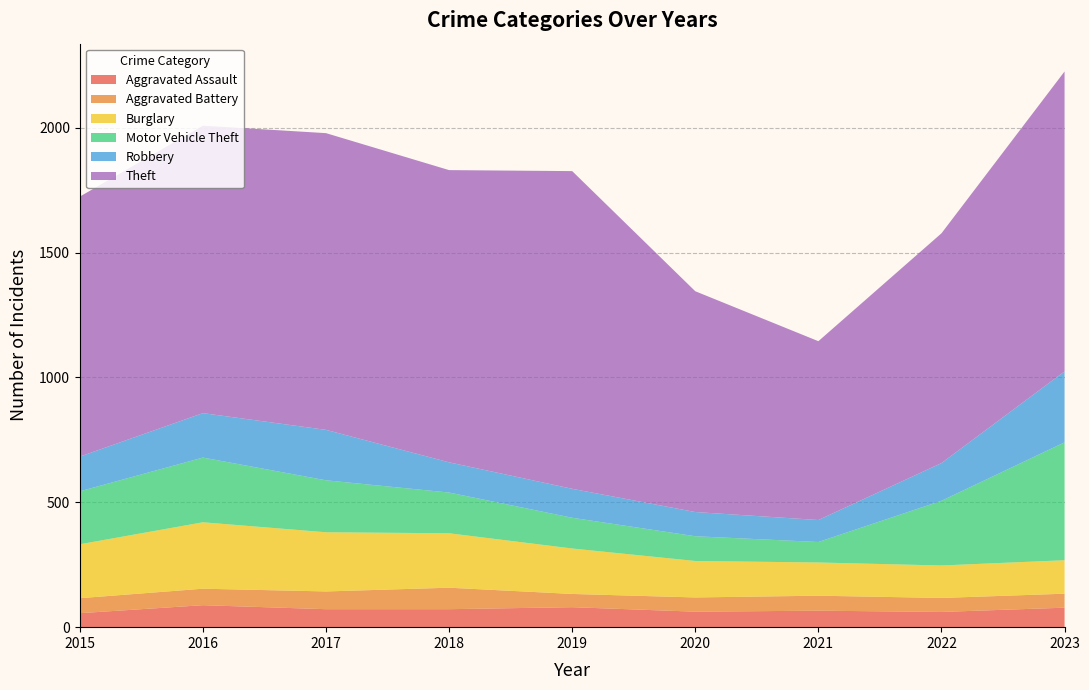

Reading left to right, list all the values displayed in this chart.

Aggravated Assault: 2015=56	2016=88	2017=72	2018=72	2019=80	2020=62	2021=66	2022=61	2023=78
Aggravated Battery: 2015=60	2016=66	2017=71	2018=86	2019=53	2020=57	2021=60	2022=56	2023=56
Burglary: 2015=216	2016=266	2017=237	2018=218	2019=182	2020=146	2021=133	2022=130	2023=134
Motor Vehicle Theft: 2015=212	2016=259	2017=208	2018=163	2019=123	2020=99	2021=82	2022=259	2023=472
Robbery: 2015=139	2016=178	2017=202	2018=121	2019=116	2020=97	2021=88	2022=151	2023=284
Theft: 2015=1041	2016=1151	2017=1188	2018=1170	2019=1272	2020=884	2021=716	2022=920	2023=1201